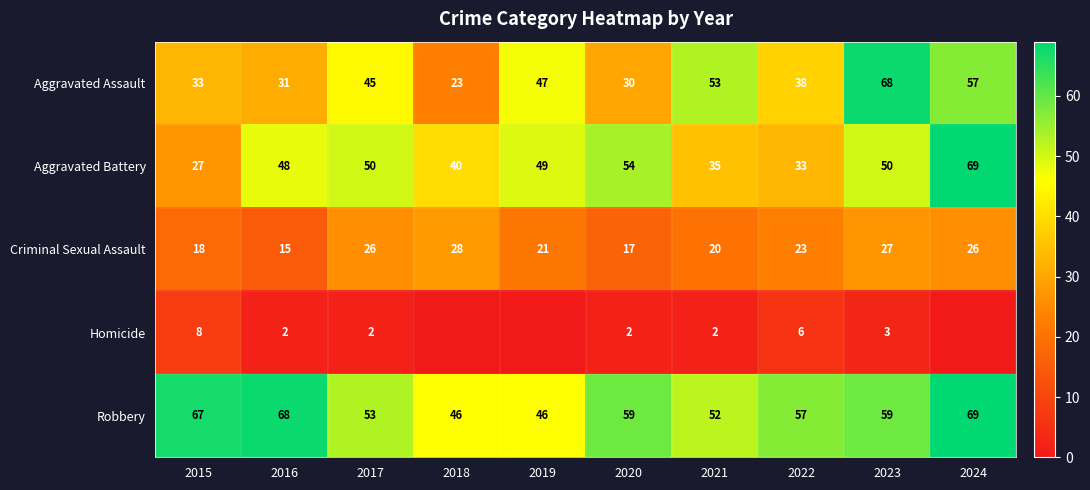

What is the total value across all series at 2020?

162